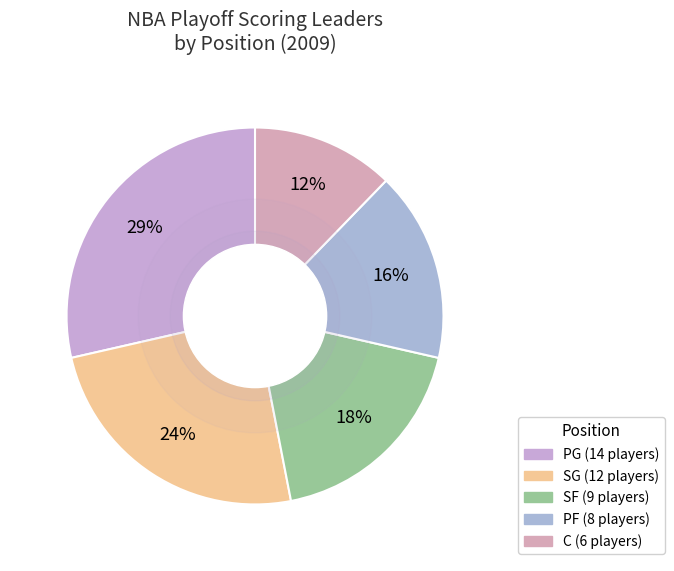

Count the number of slices in the pie.

5